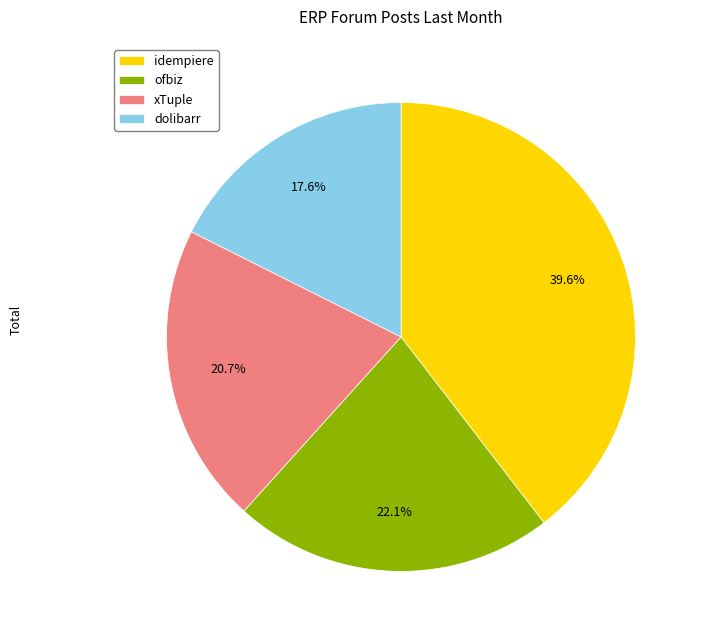

What percentage is the xTuple slice, to the nearest percent?

21%